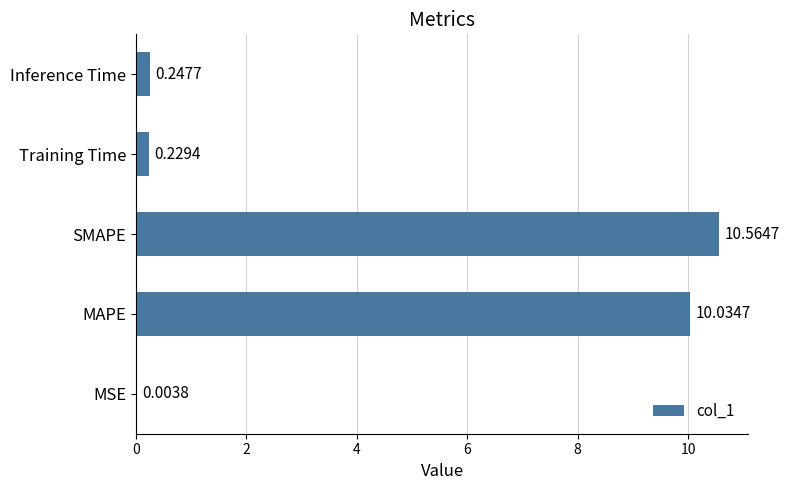

Between Inference Time and SMAPE, which is larger?

SMAPE